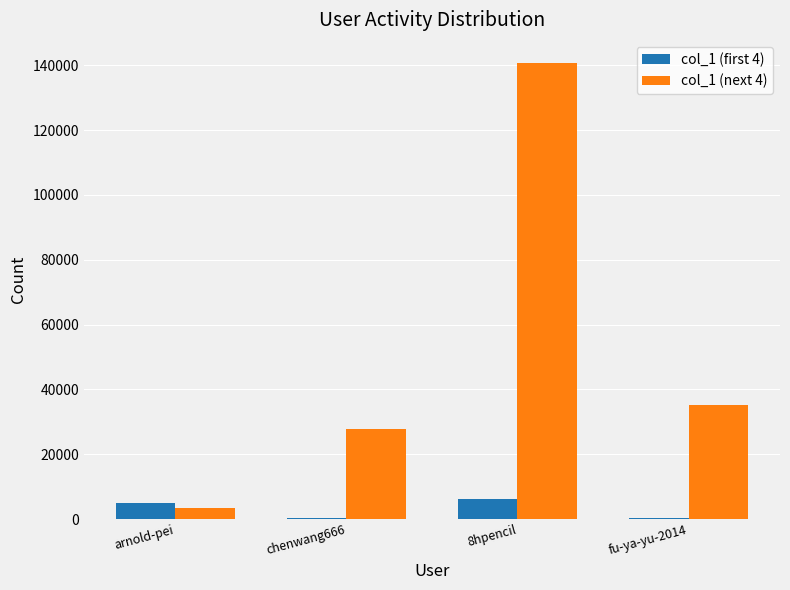

What are all the series names shown in the legend?

col_1 (first 4), col_1 (next 4)